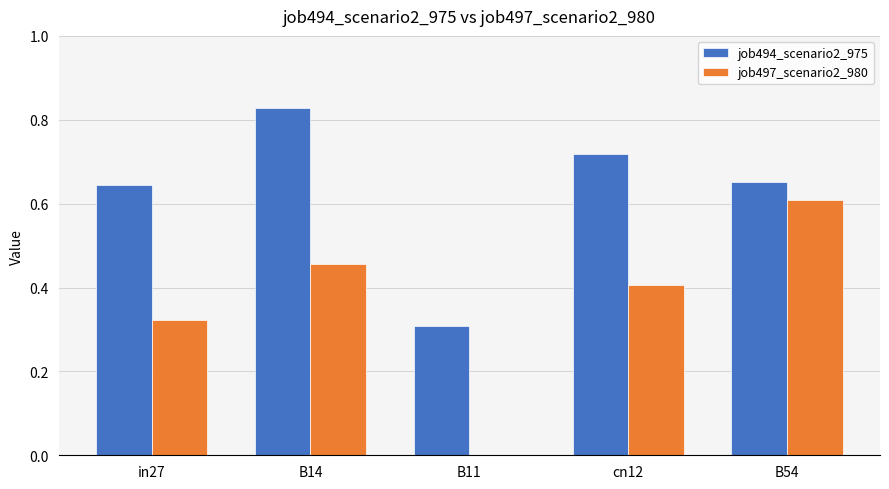

How many groups of bars are there?

5